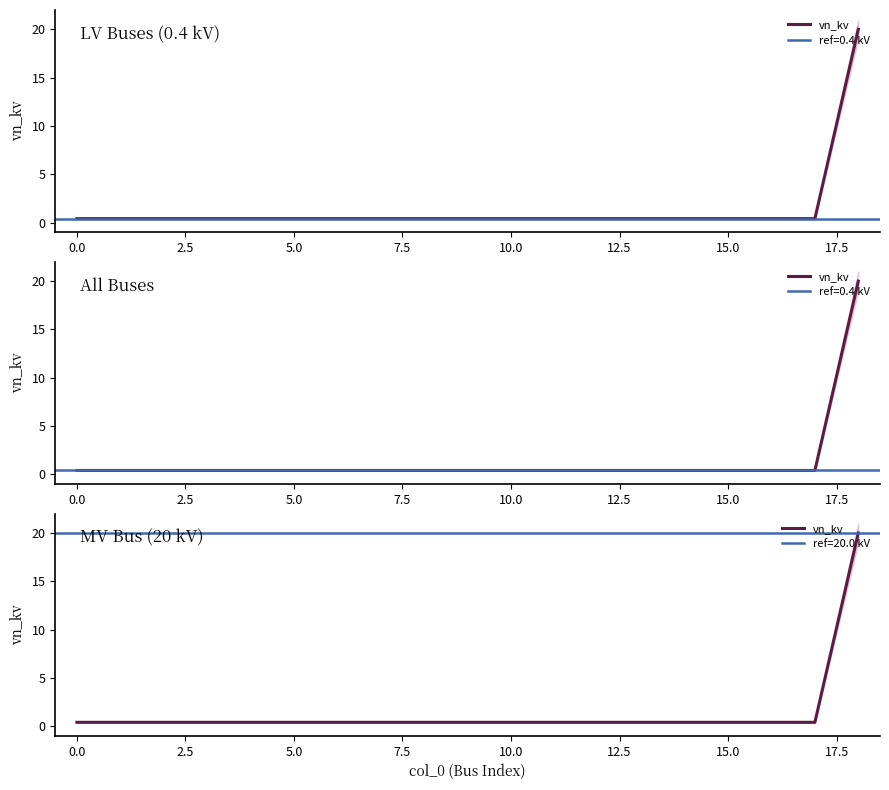

What is the sum of the values at 5.0 and 10.0?

0.8